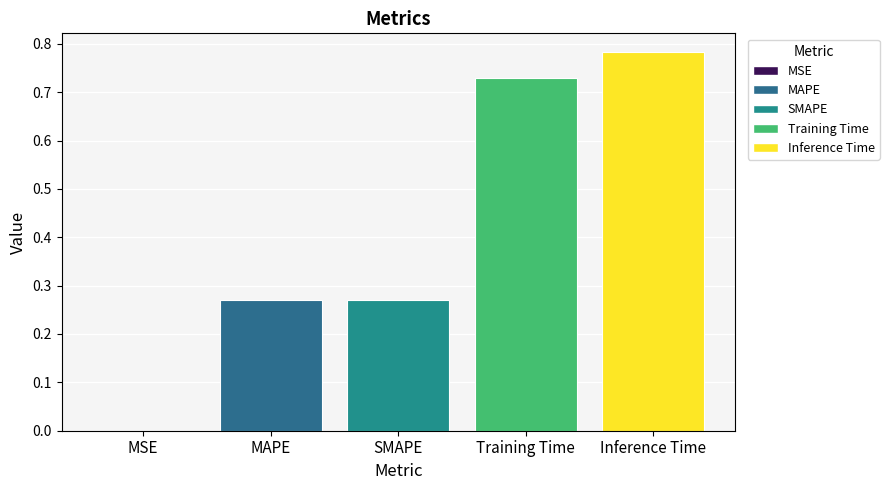

What value does the data have at Inference Time?

0.8